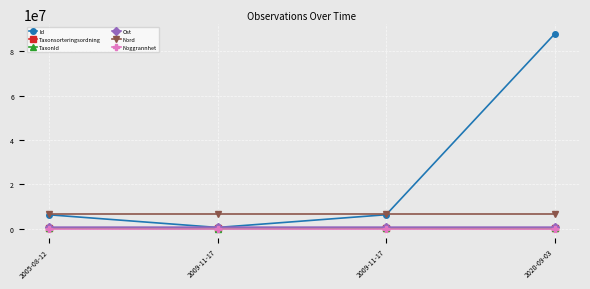

Count the number of categories in the chart.

4